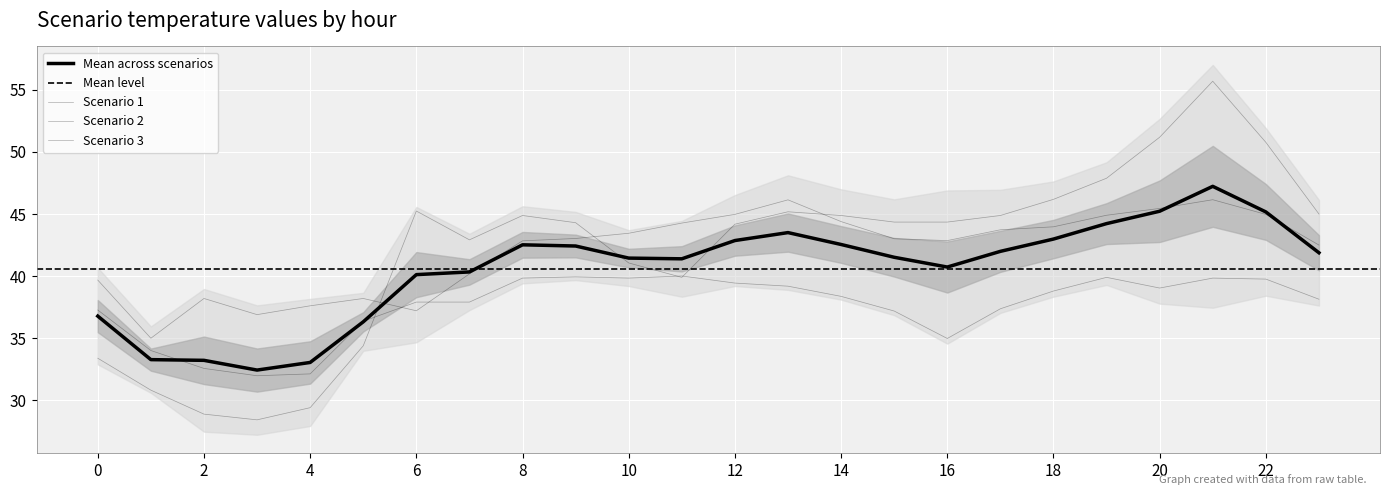

Where is the first local minimum for Scenario 3?

3